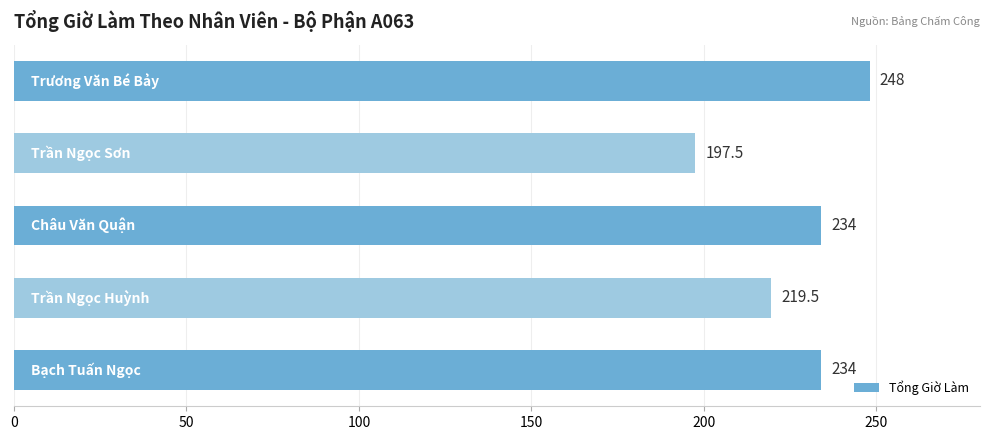

What is the smallest value displayed?

197.5